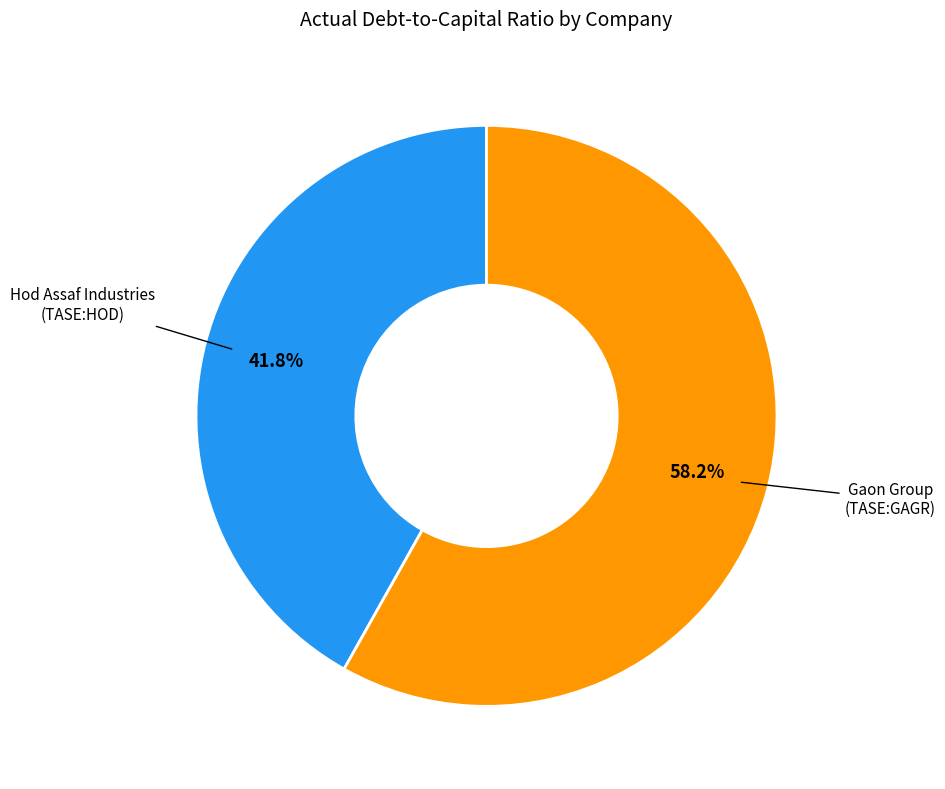

Is there a majority slice in this chart?

Yes